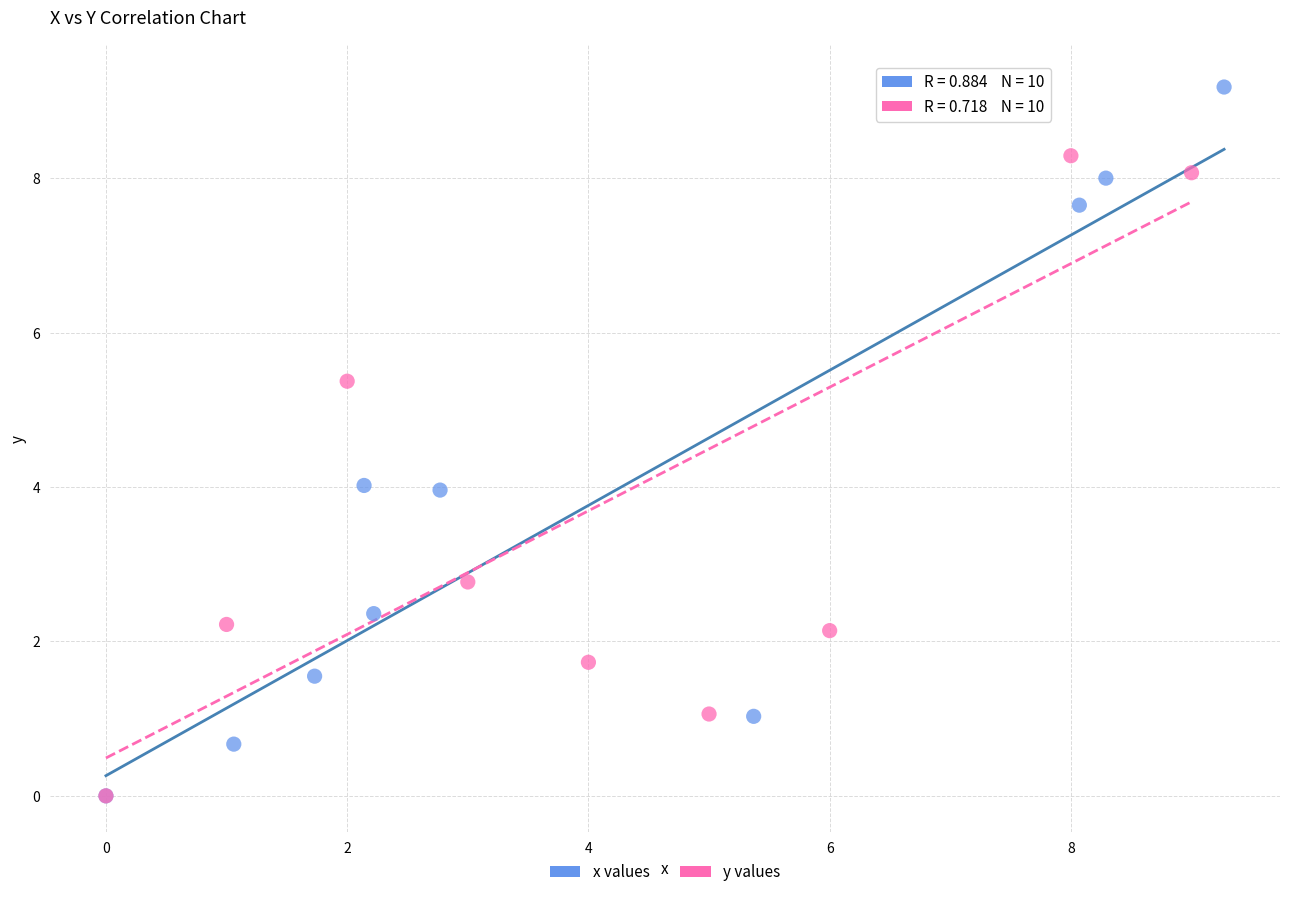

What are all the series names shown in the legend?

x values, y values